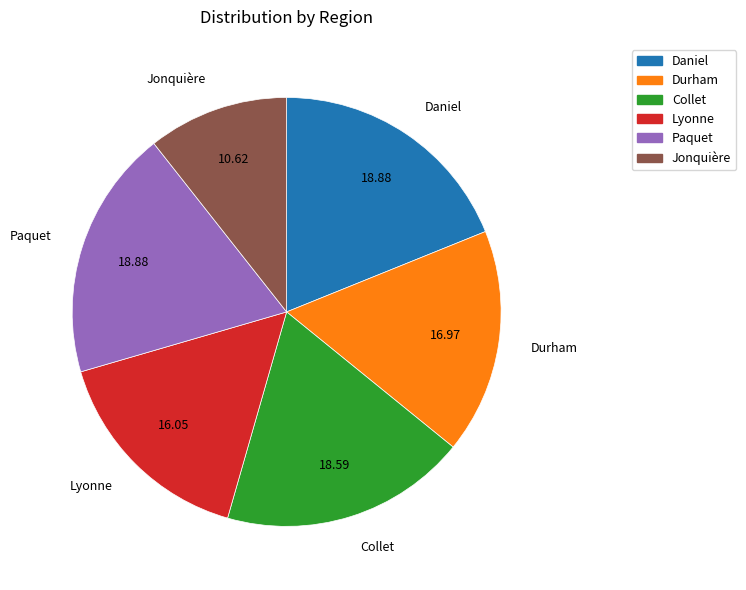

Approximately how many times larger is the value at Lyonne compared to Collet?

0.9